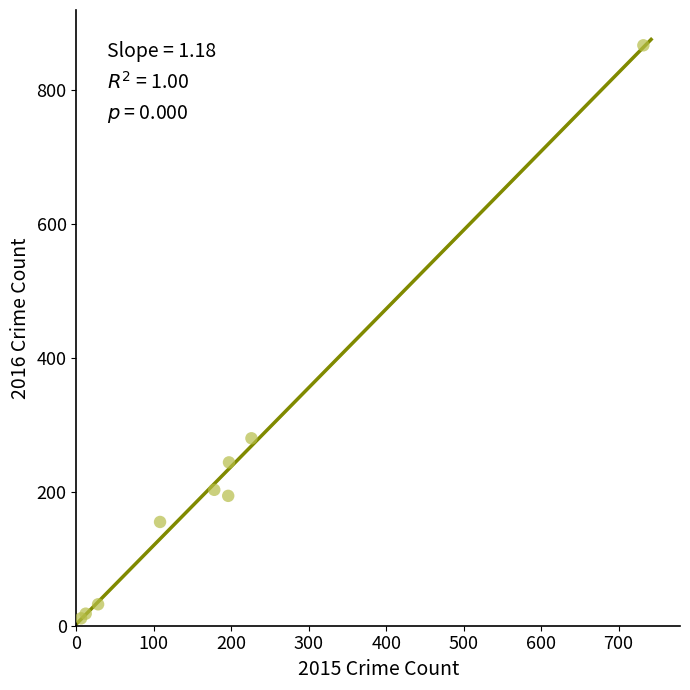

What Y value in the scatter plot is closest to 439?

280